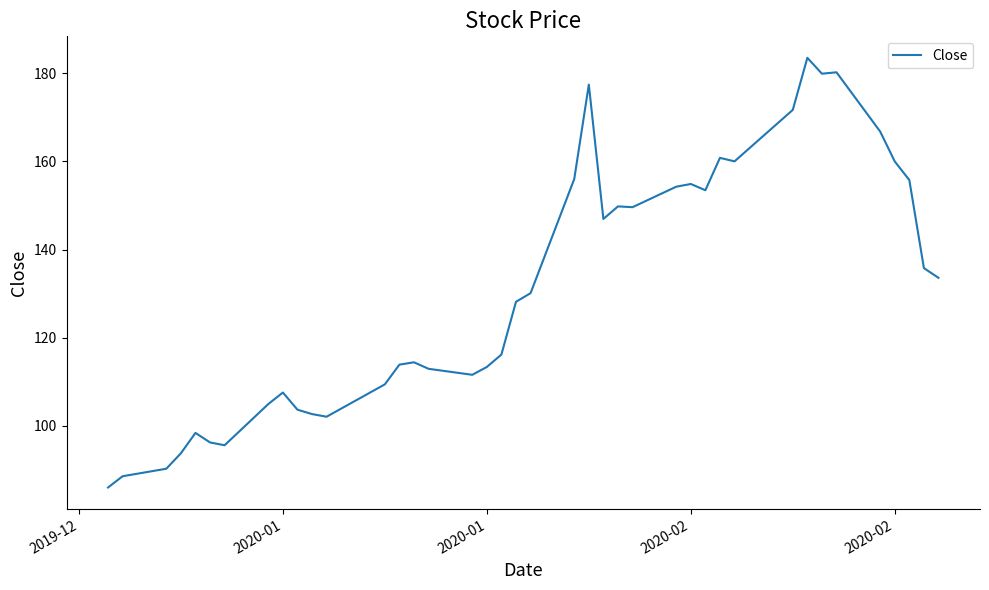

What is the difference between the maximum and minimum values?

97.4